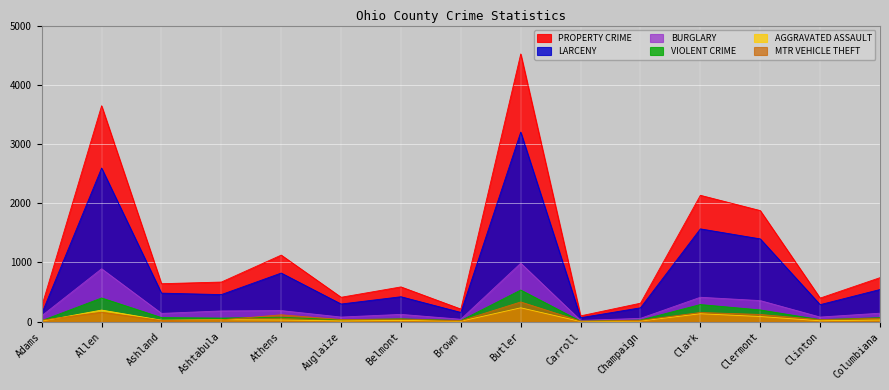

What is the sum of the LARCENY values at Auglaize and Allen?

2892